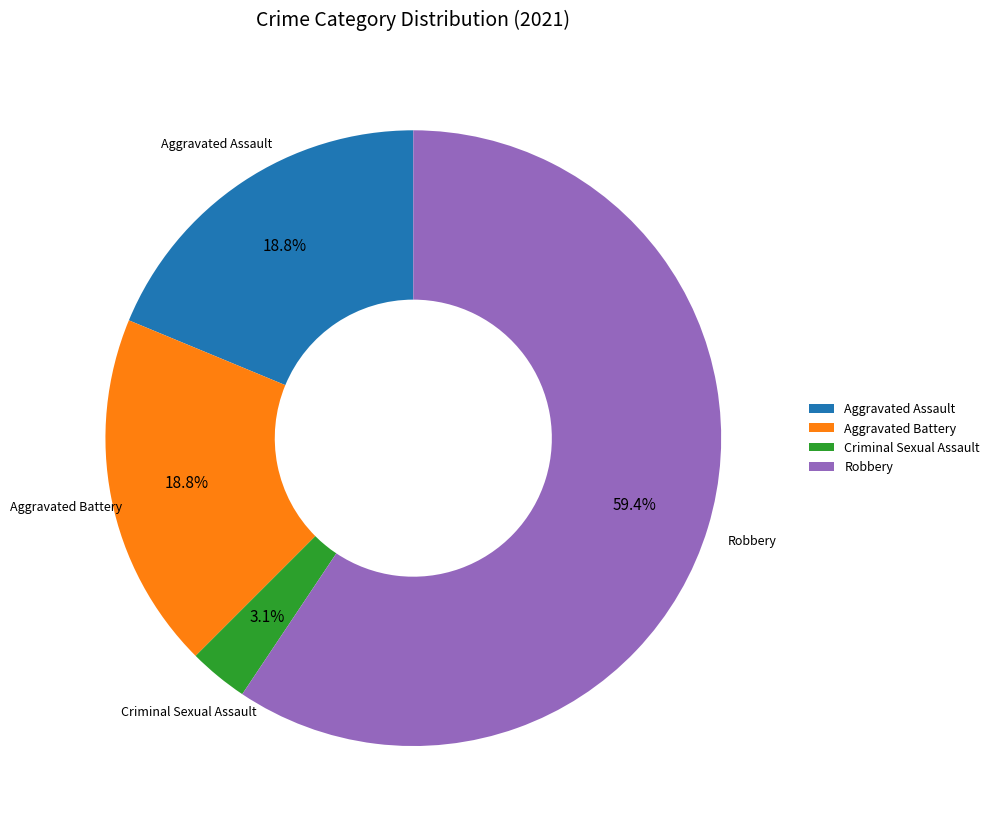

Combined, do Criminal Sexual Assault and Aggravated Assault account for over 50%?

No